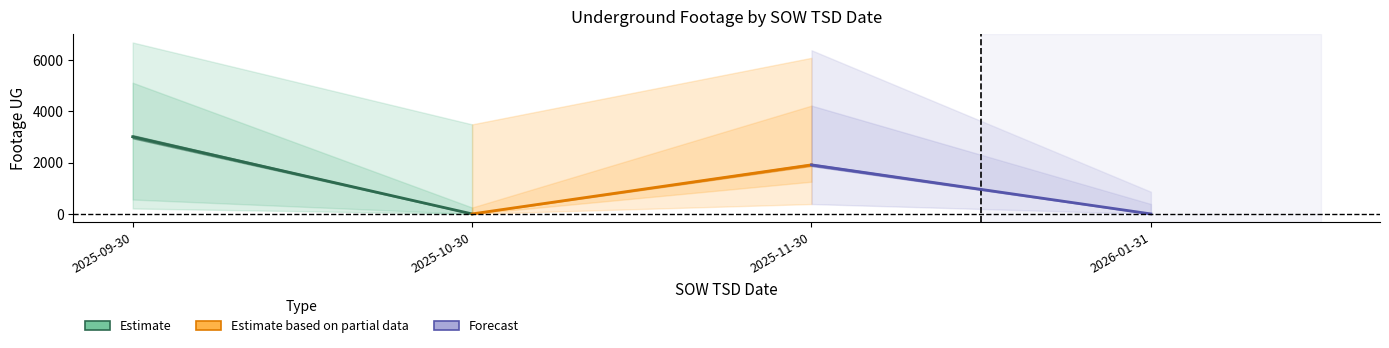

How many lines are shown in the chart?

3